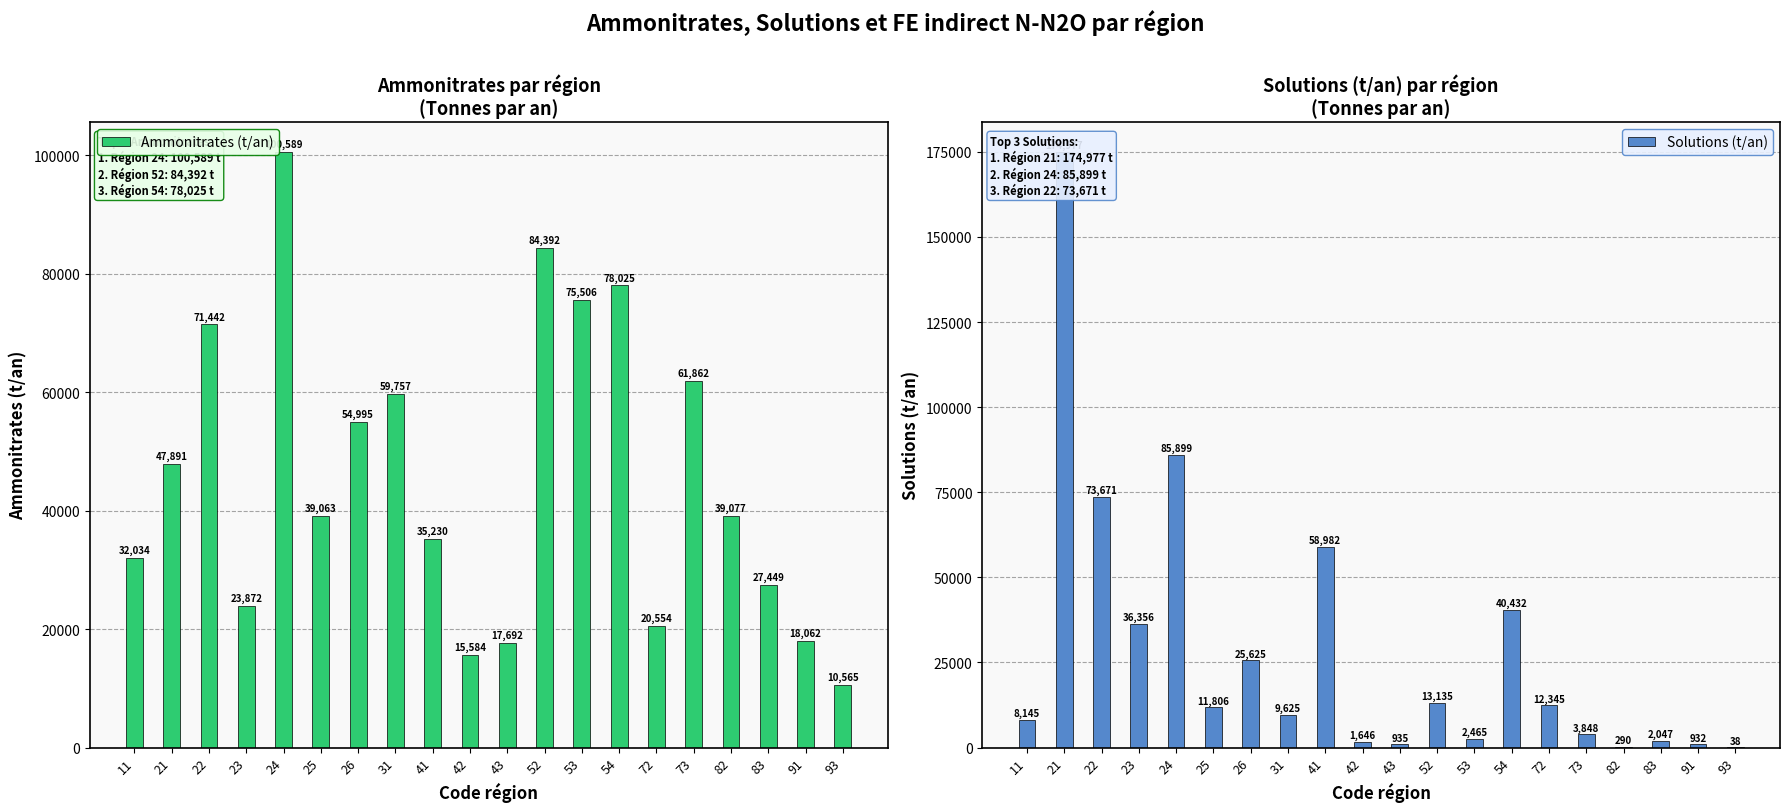

The value of Ammonitrates (t/an) at 82 is 39077. True or false?

True